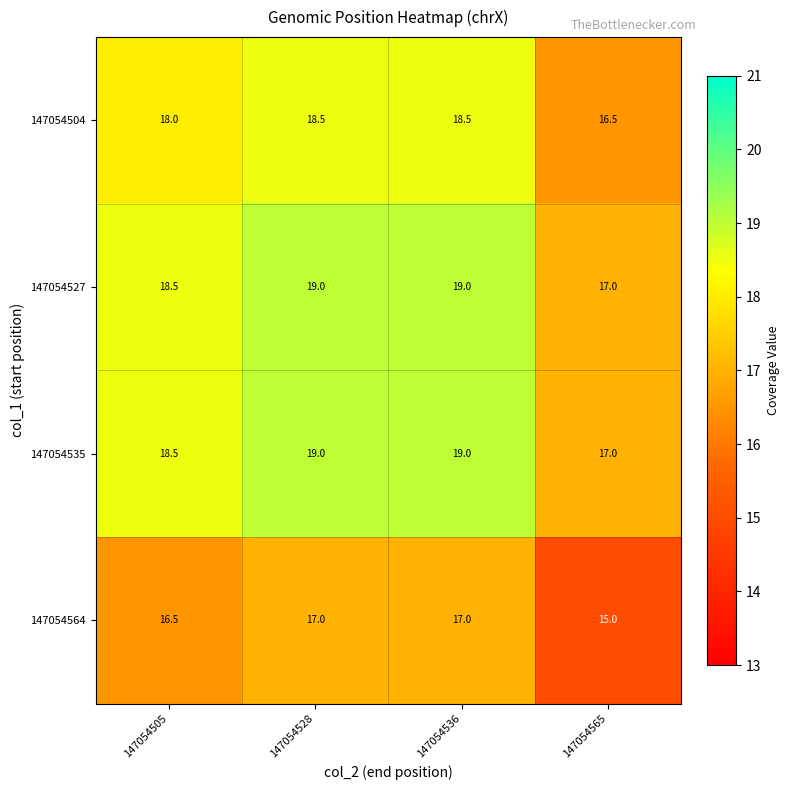

Count the 147054564 values in the range 16 to 17.

3